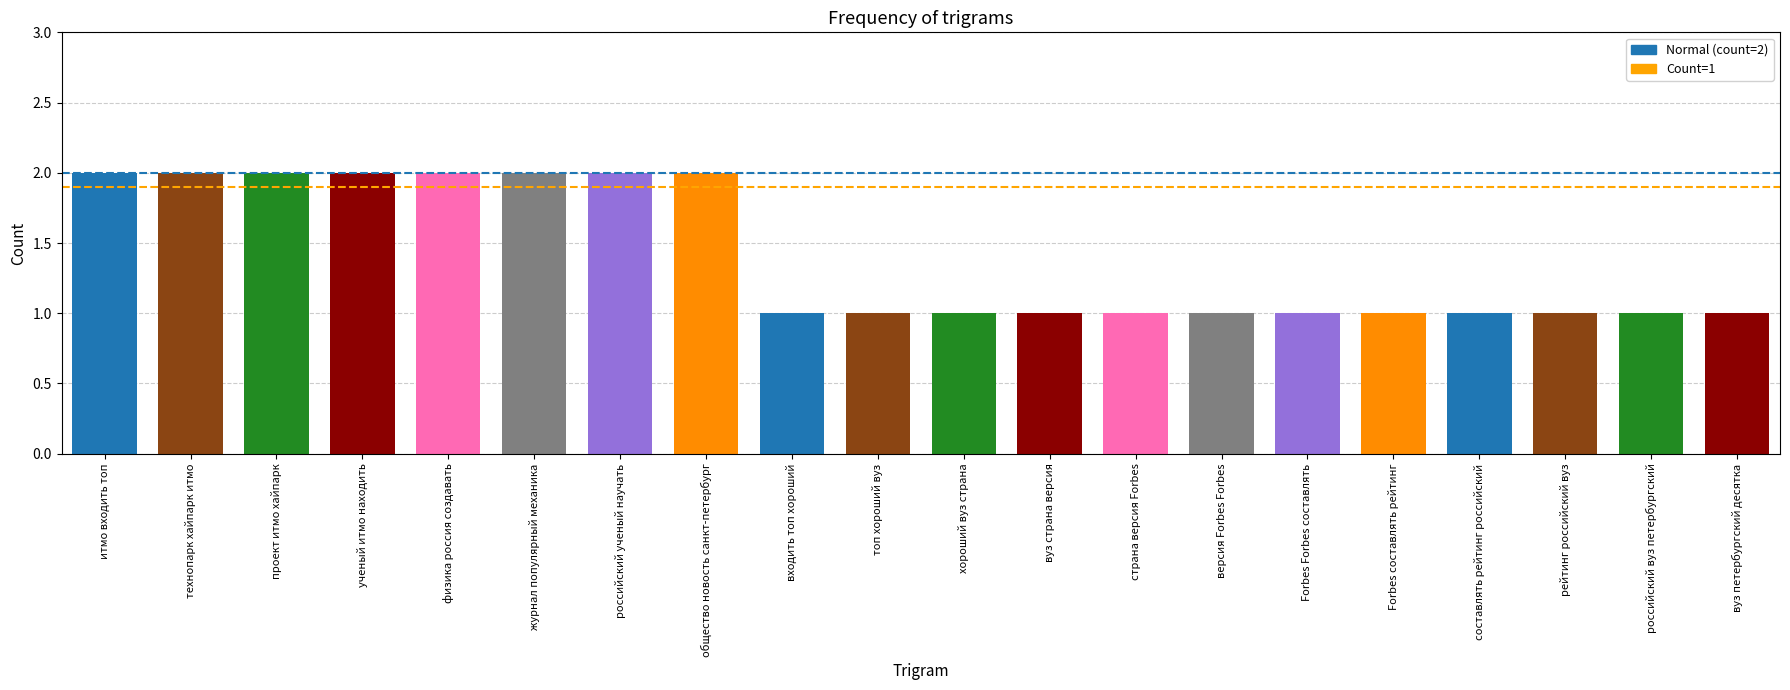

The value at российский вуз петербургский is 0. True or false?

False